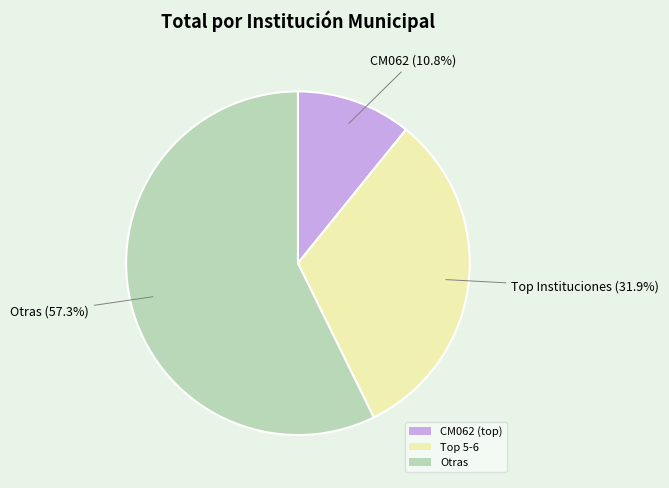

Which category accounts for the majority?

Otras